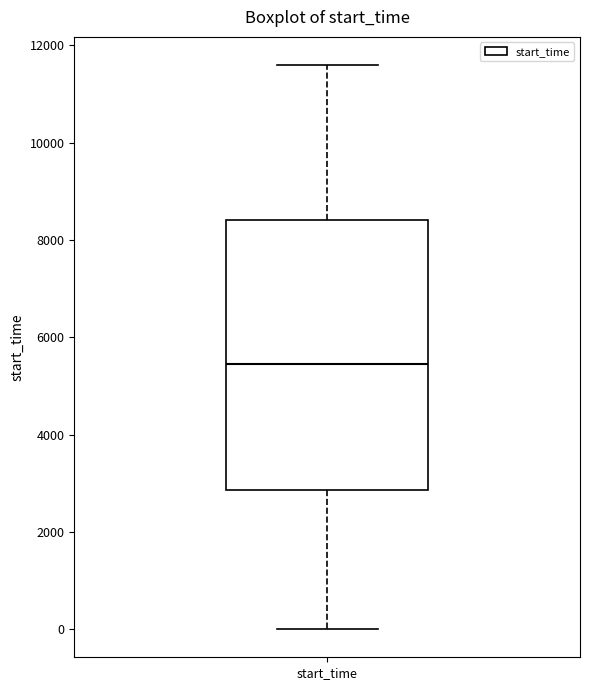

Where does the median line of the box for start_time sit on the y-axis? The values are not printed on the chart, so give them approximately, as read against the axis.

5400